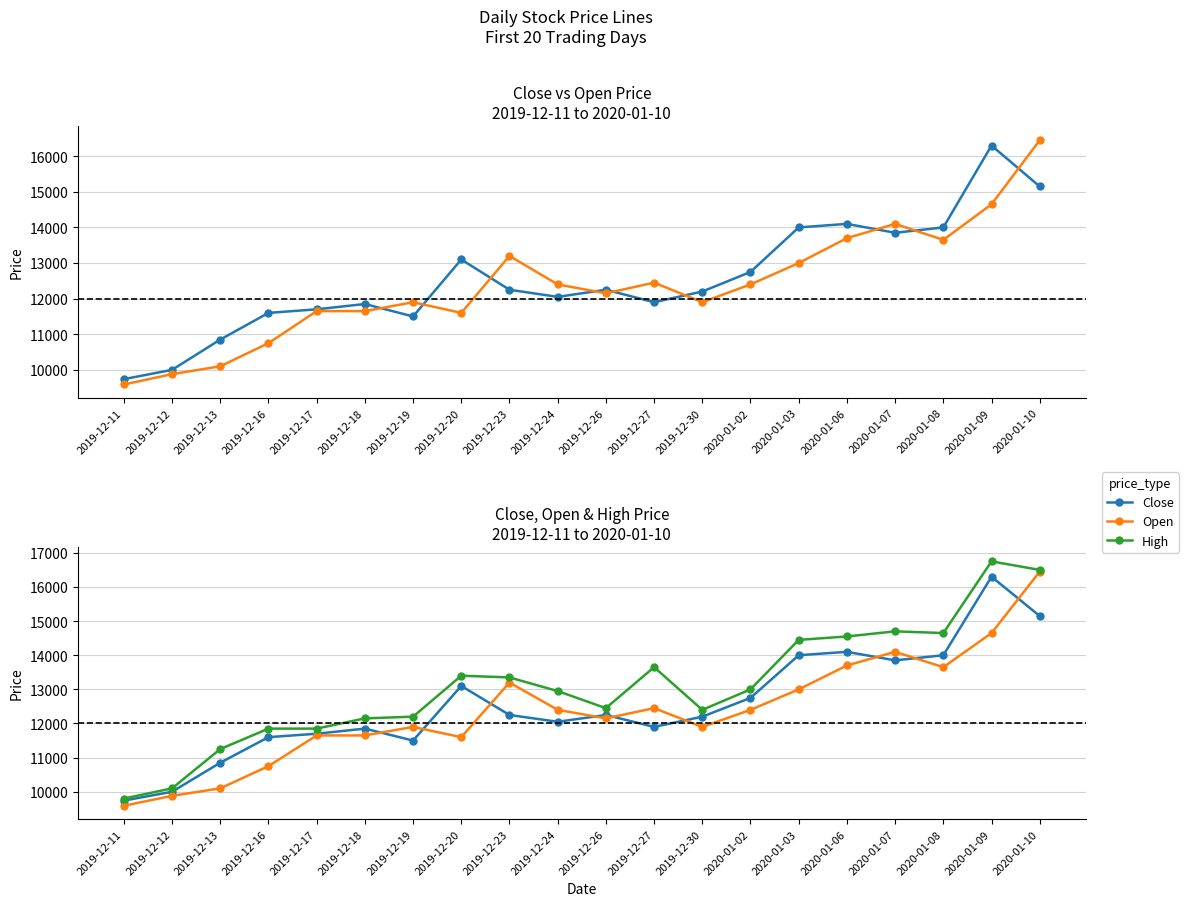

Where is High nearest to the value 13275?

2019-12-23